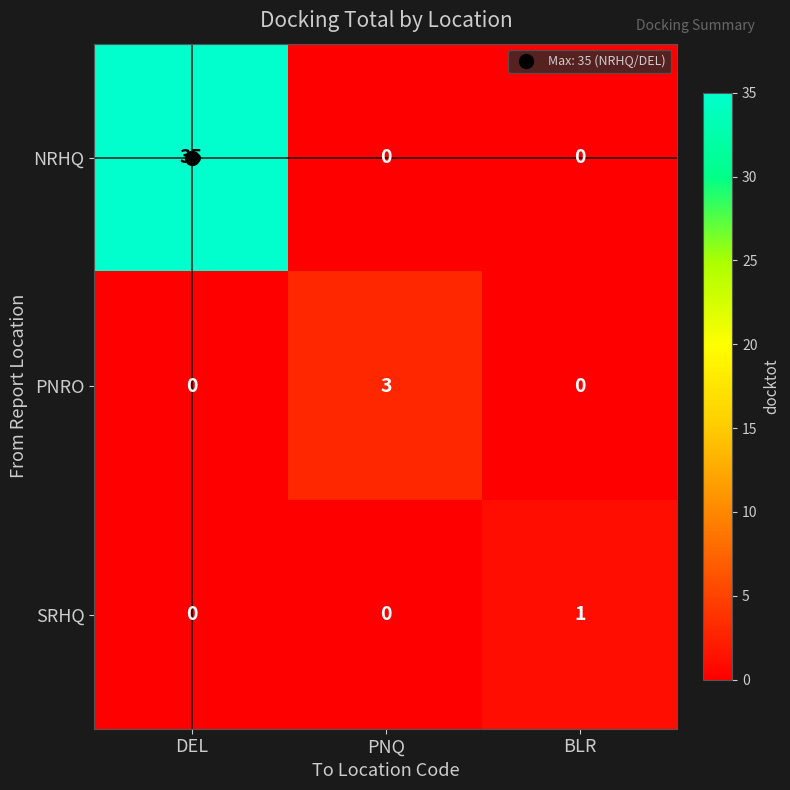

True or false: PNRO has a value of 3 at PNQ.

True